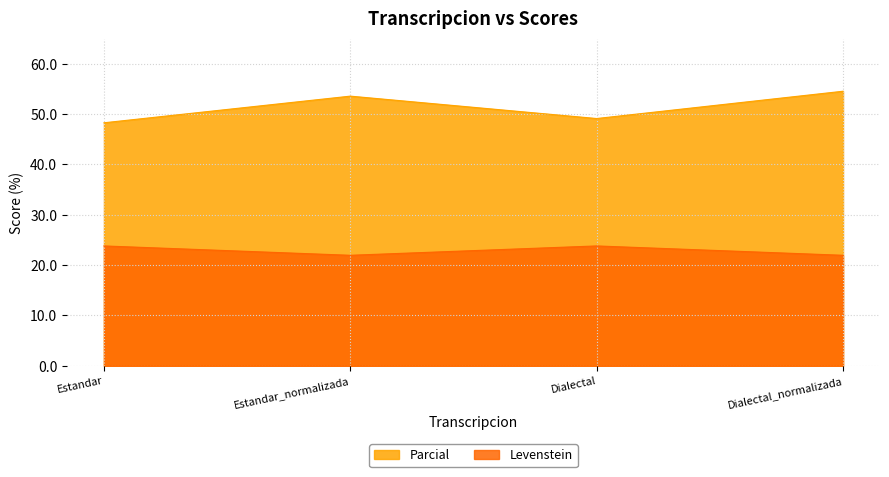

What is the value of the Parcial point at the 1st from the left?

48.3